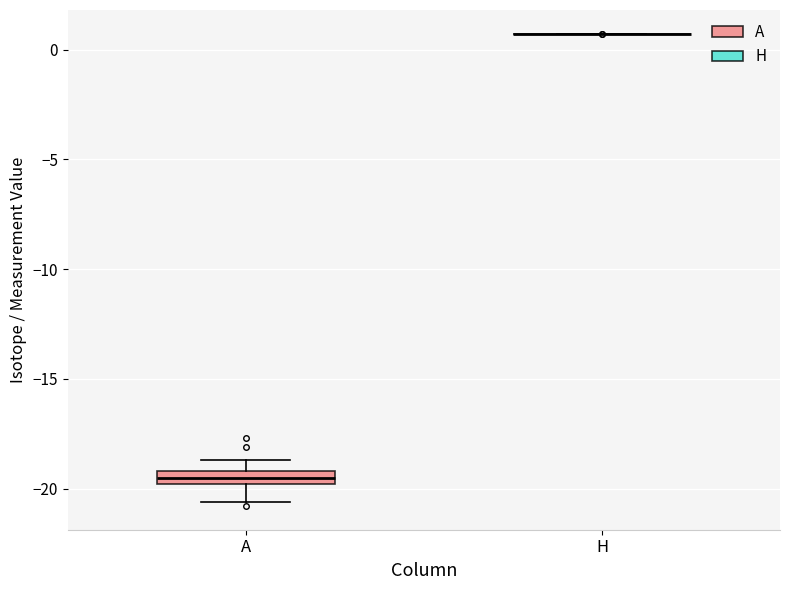

Where does the median line of the box for A sit on the y-axis? The values are not printed on the chart, so give them approximately, as read against the axis.

-19.5